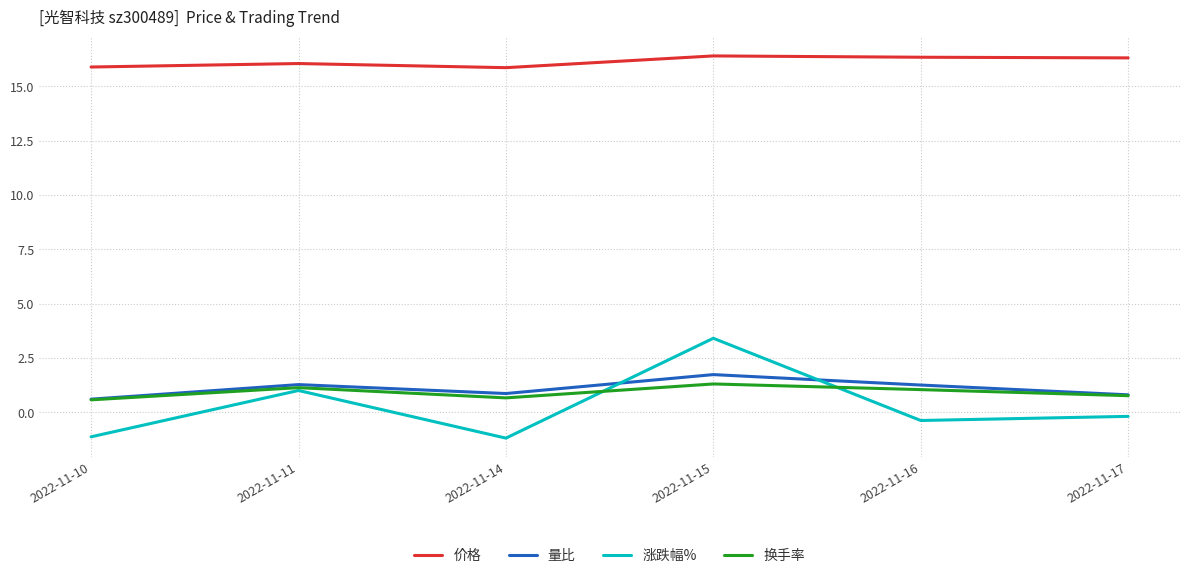

Which series has the largest total across all categories?

价格